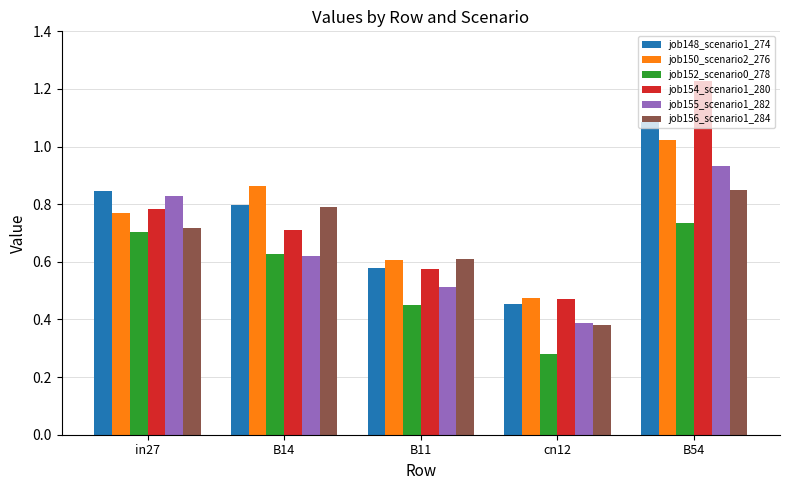

What is the label of the 5th bar from the left?

B54